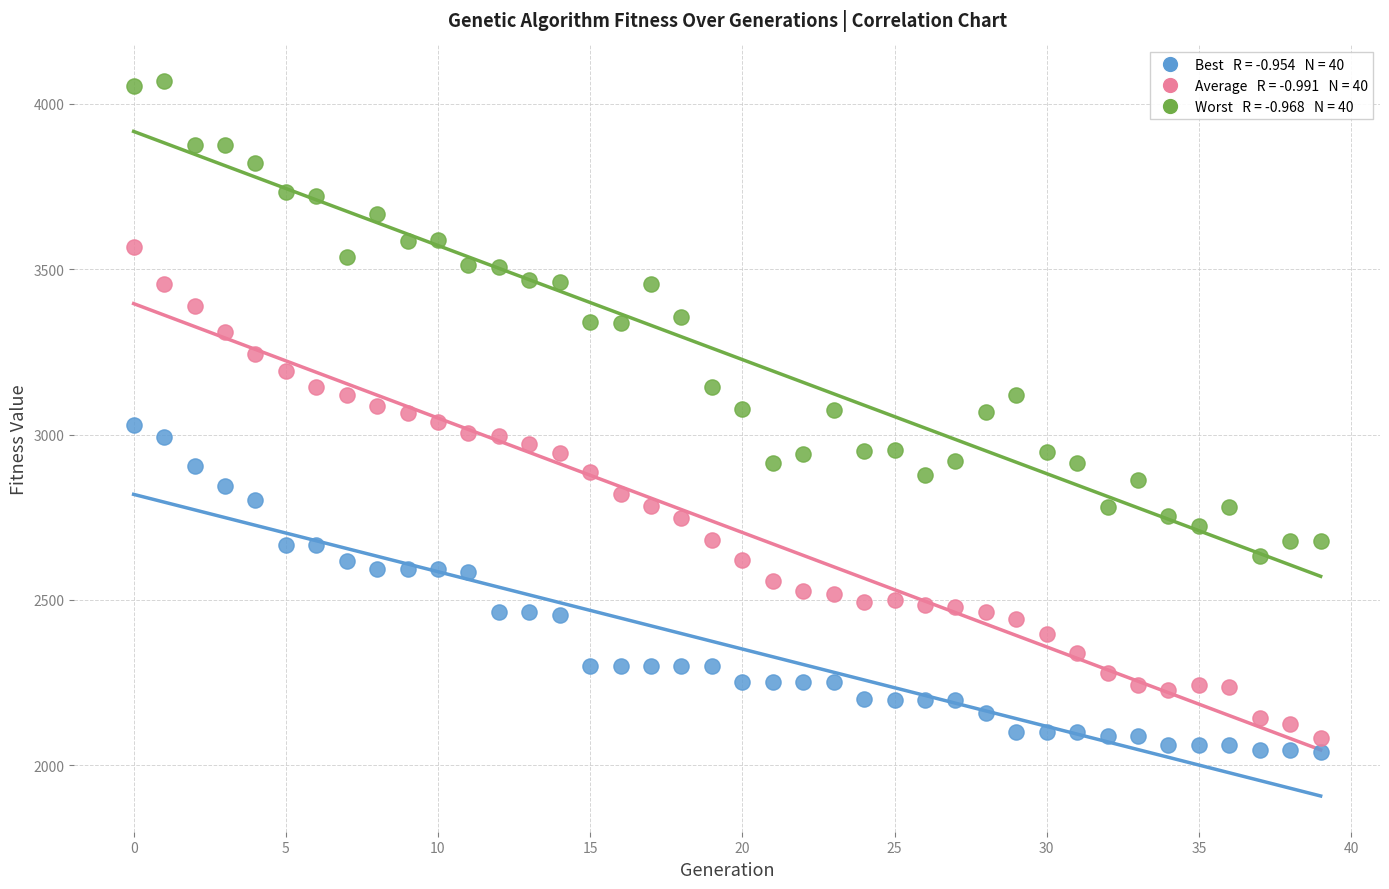

Across all data points, what is the range of Y values (max minus min)?

2029.6